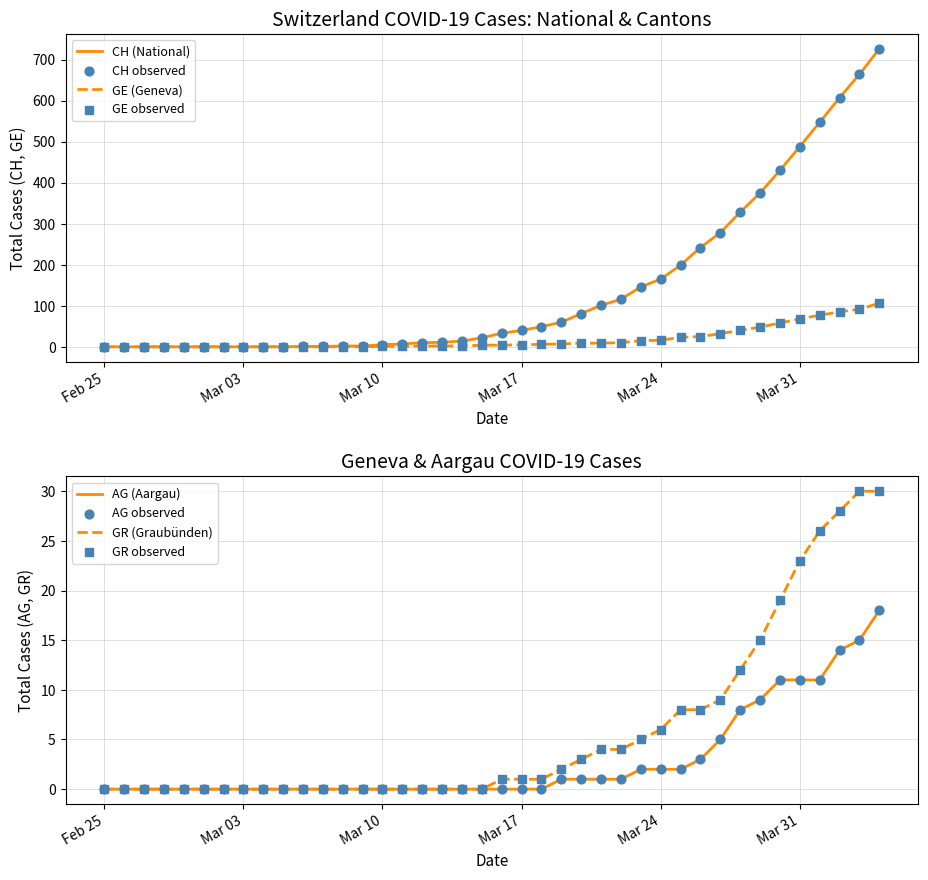

What is the total value across all series at 2020-03-06?

1